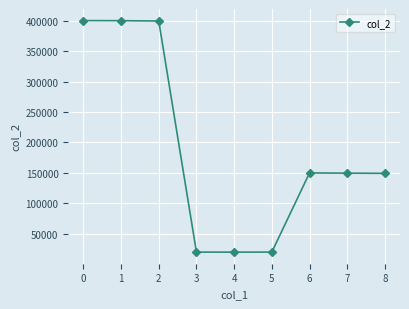

True or false: there are more than 0 points higher than both neighbors.

True